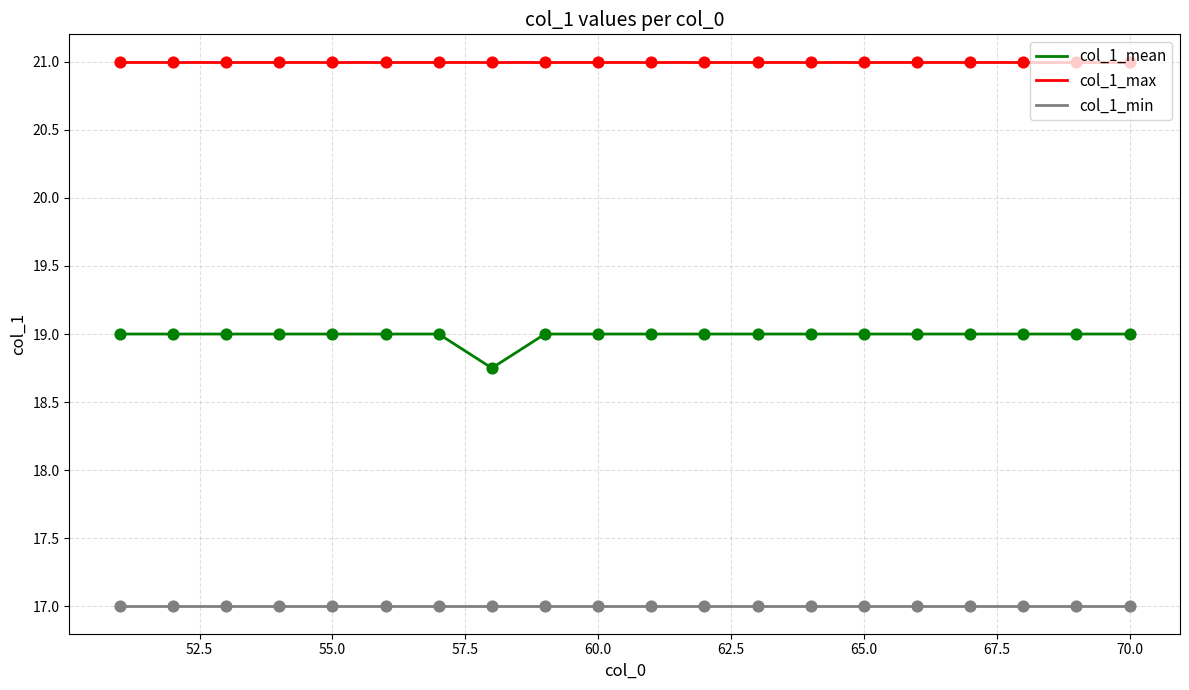

Which series has the largest total across all categories?

col_1_max